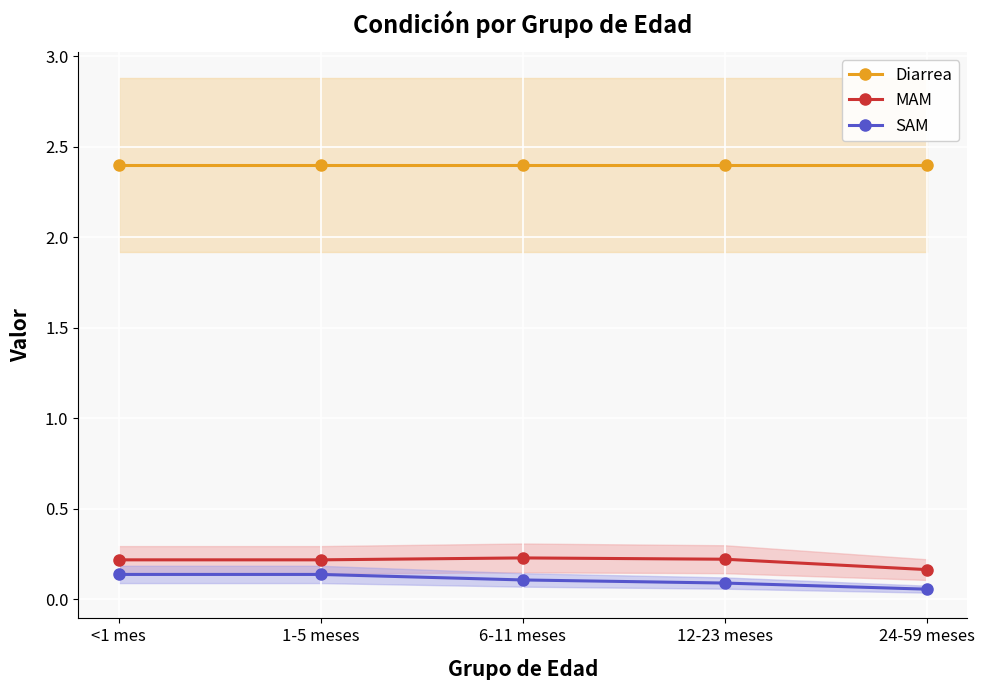

At which label does MAM reach its minimum?

24-59 meses